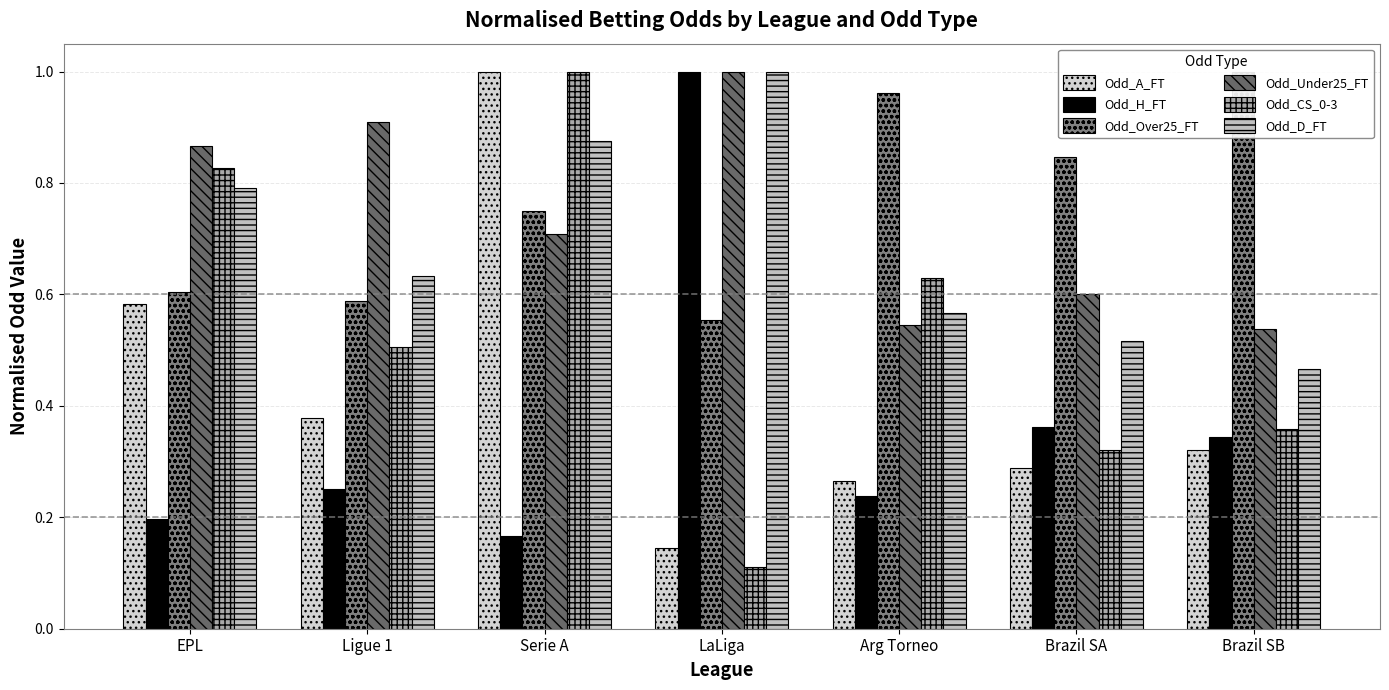

What position from the right is Ligue 1?

6